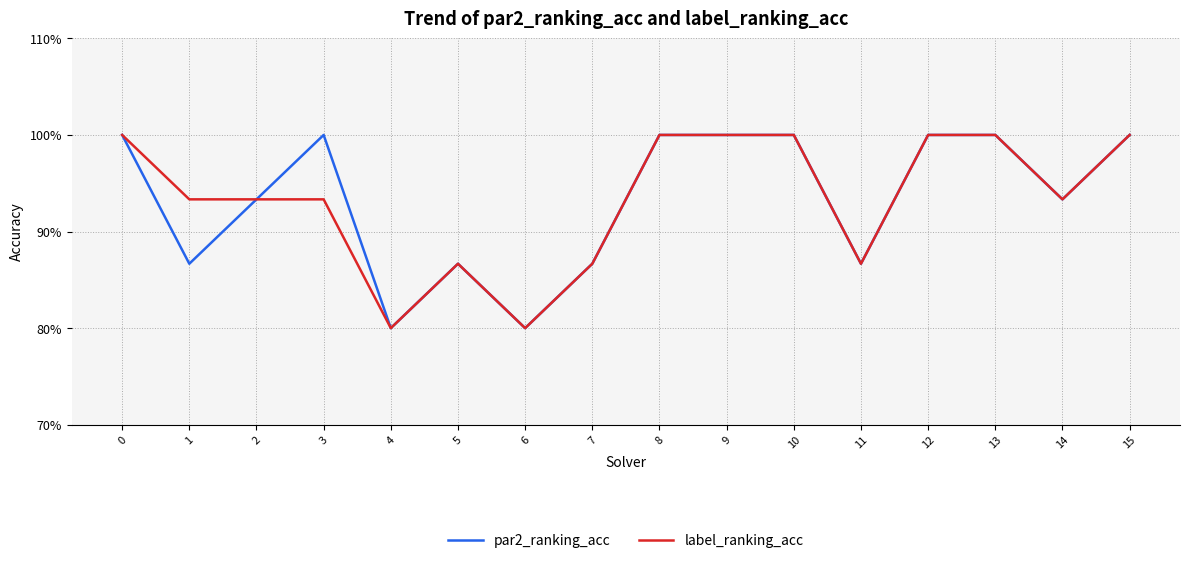

Between 13 and 15, which series saw the biggest shift?

par2_ranking_acc